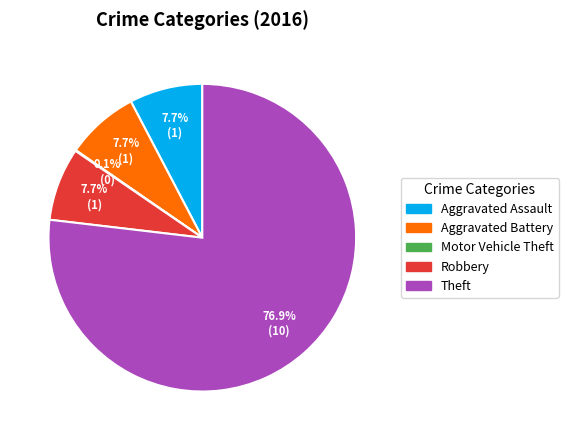

Does any single category account for the majority?

Yes